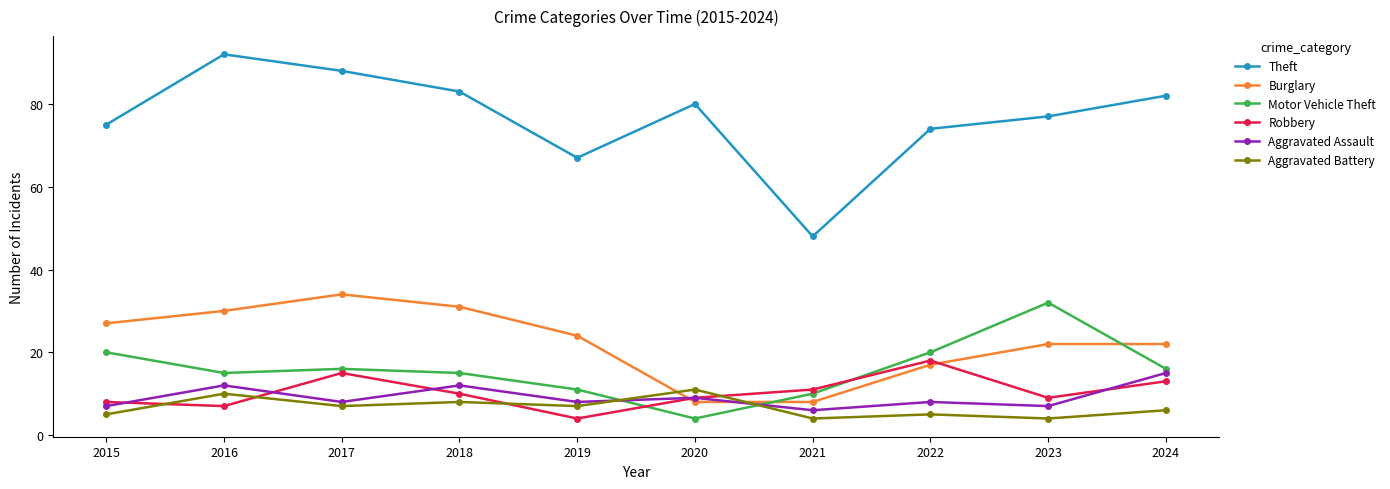

True or false: Motor Vehicle Theft has a value of 4 at 2019.

False